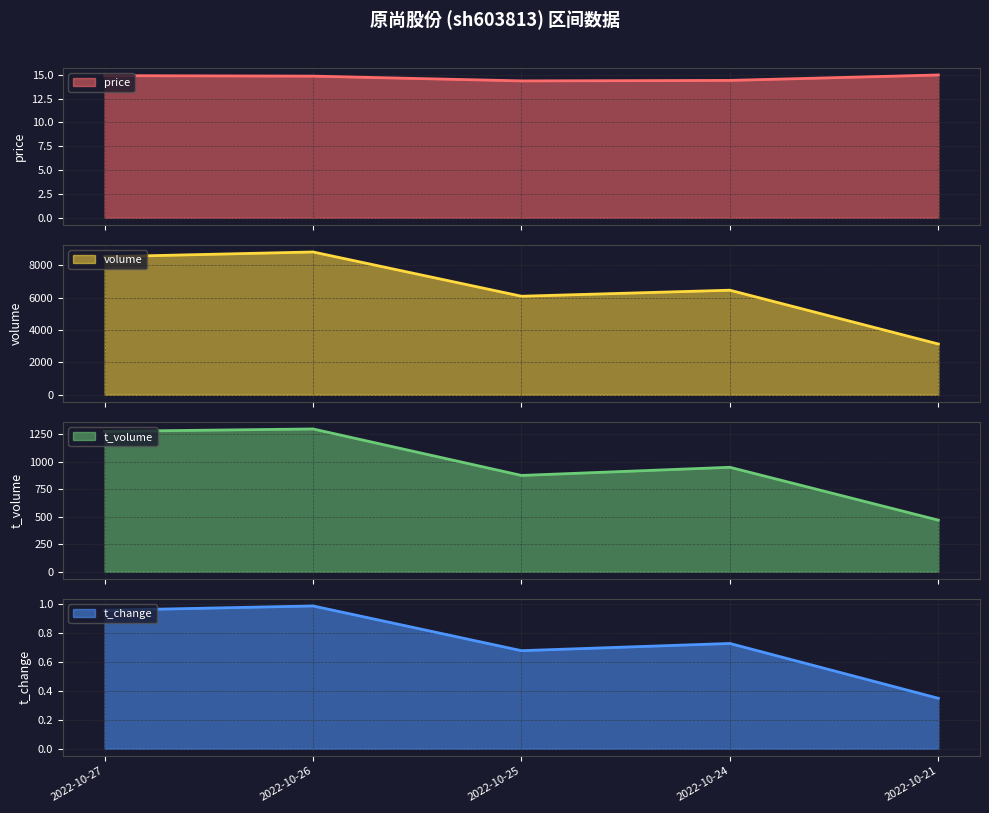

What are all the series names shown in the legend?

price line, volume line, t_volume line, t_change line